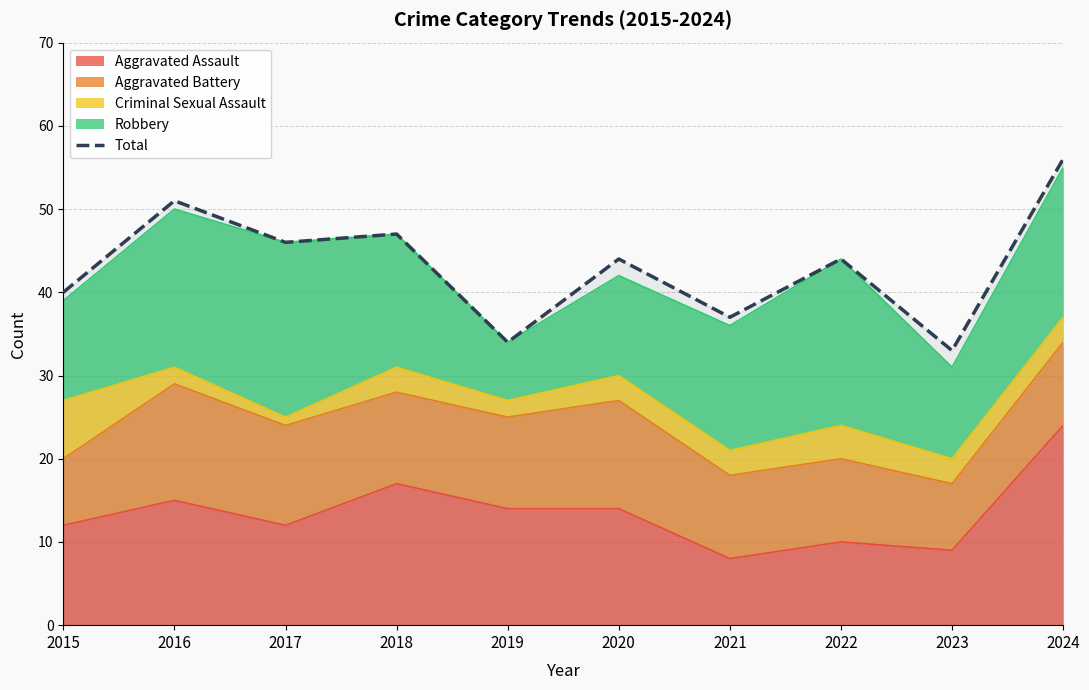

How many lines are shown in the chart?

1